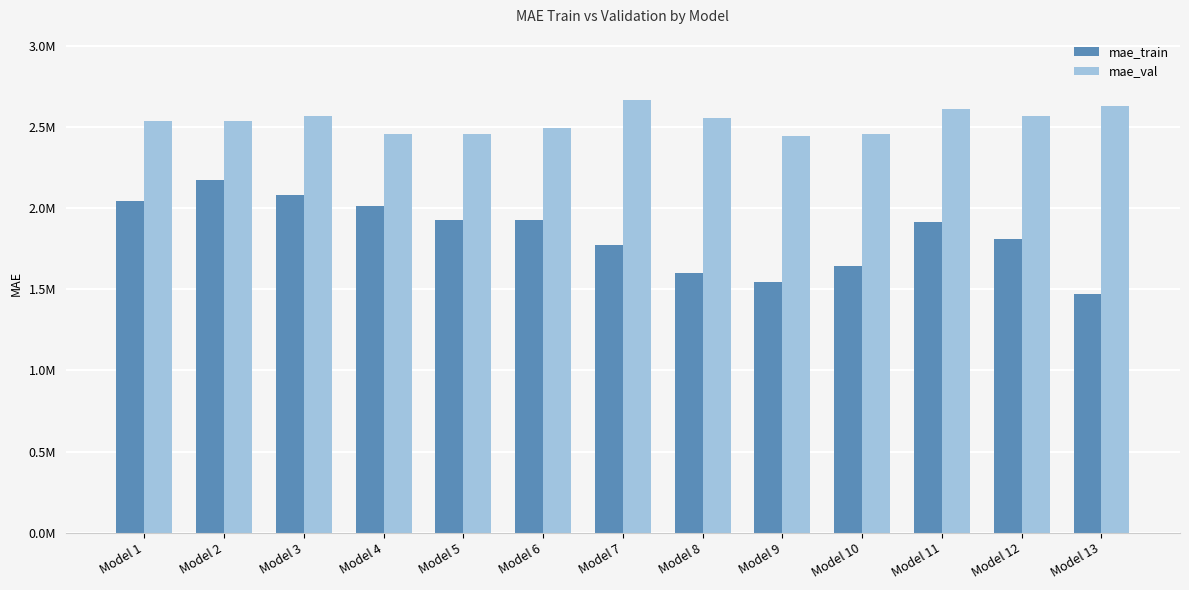

Reading left to right, extract all data points from this chart.

mae_train: Model 1=2042423.1	Model 2=2172770.0	Model 3=2082362.7	Model 4=2012432.1	Model 5=1928447.7	Model 6=1929363.4	Model 7=1770212.6	Model 8=1598229.3	Model 9=1546406.2	Model 10=1641071.7	Model 11=1914603.6	Model 12=1811166.3	Model 13=1472589.1
mae_val: Model 1=2540052.1	Model 2=2538510.3	Model 3=2569928.7	Model 4=2455935.8	Model 5=2455764.4	Model 6=2493148.0	Model 7=2667832.0	Model 8=2558711.5	Model 9=2442812.9	Model 10=2455437.4	Model 11=2610397.6	Model 12=2565795.2	Model 13=2628413.0